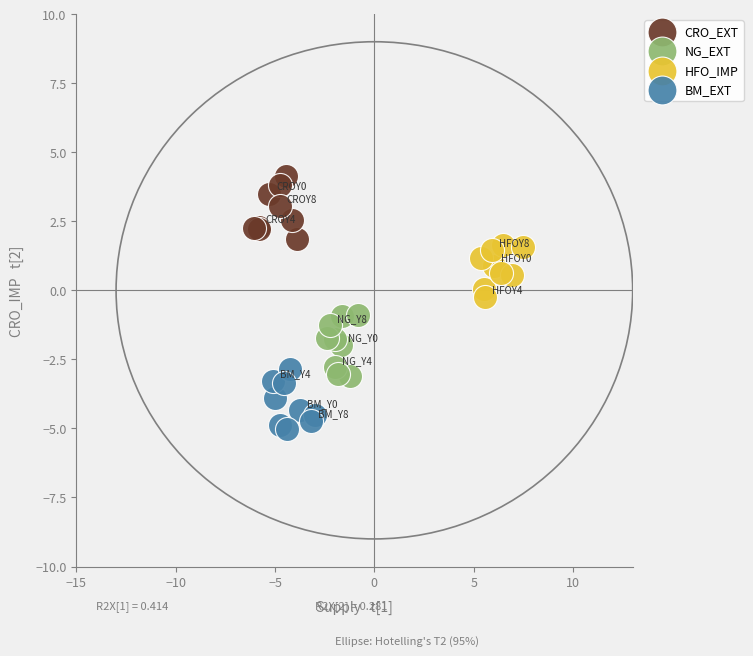

Which series reaches the minimum Y coordinate?

BM_EXT